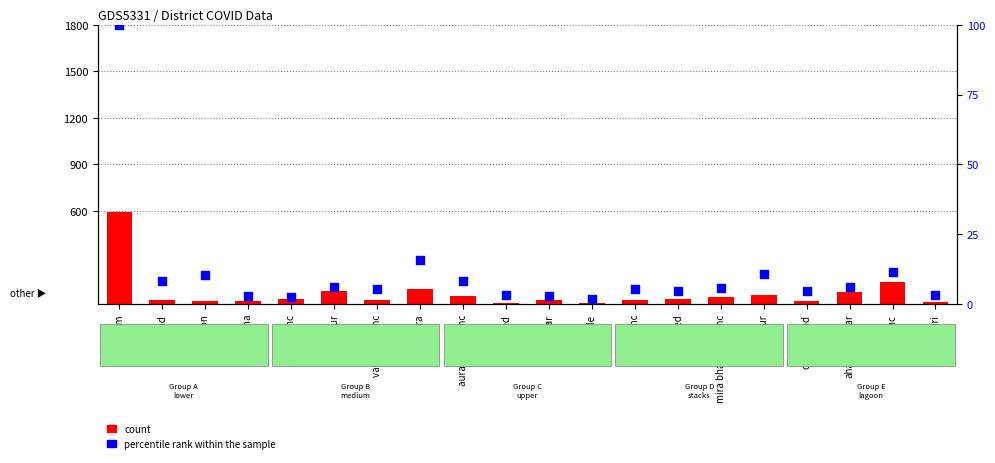

What is the total value across all series at ahamadnagar?

84.0